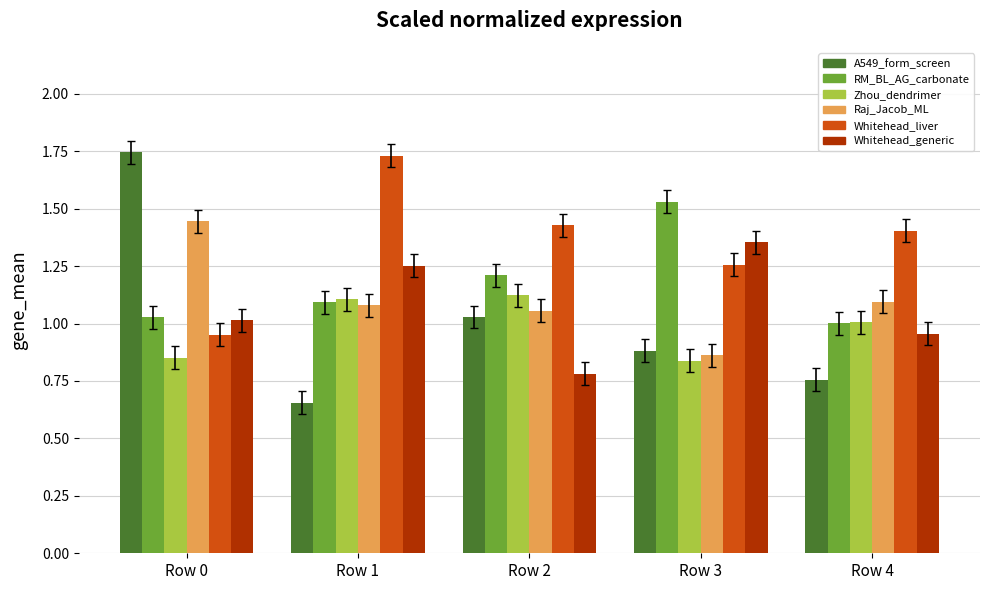

Does the chart contain any negative values?

No